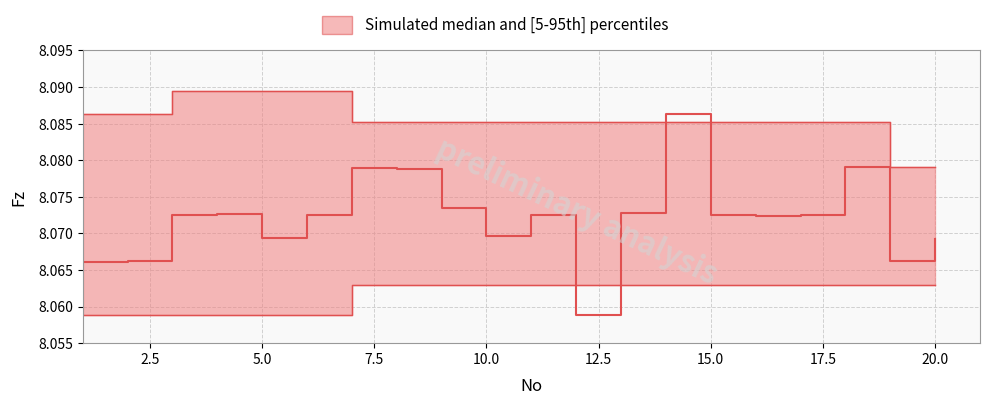

Is it true that Fz_lower equals 8.1 at 13?

True